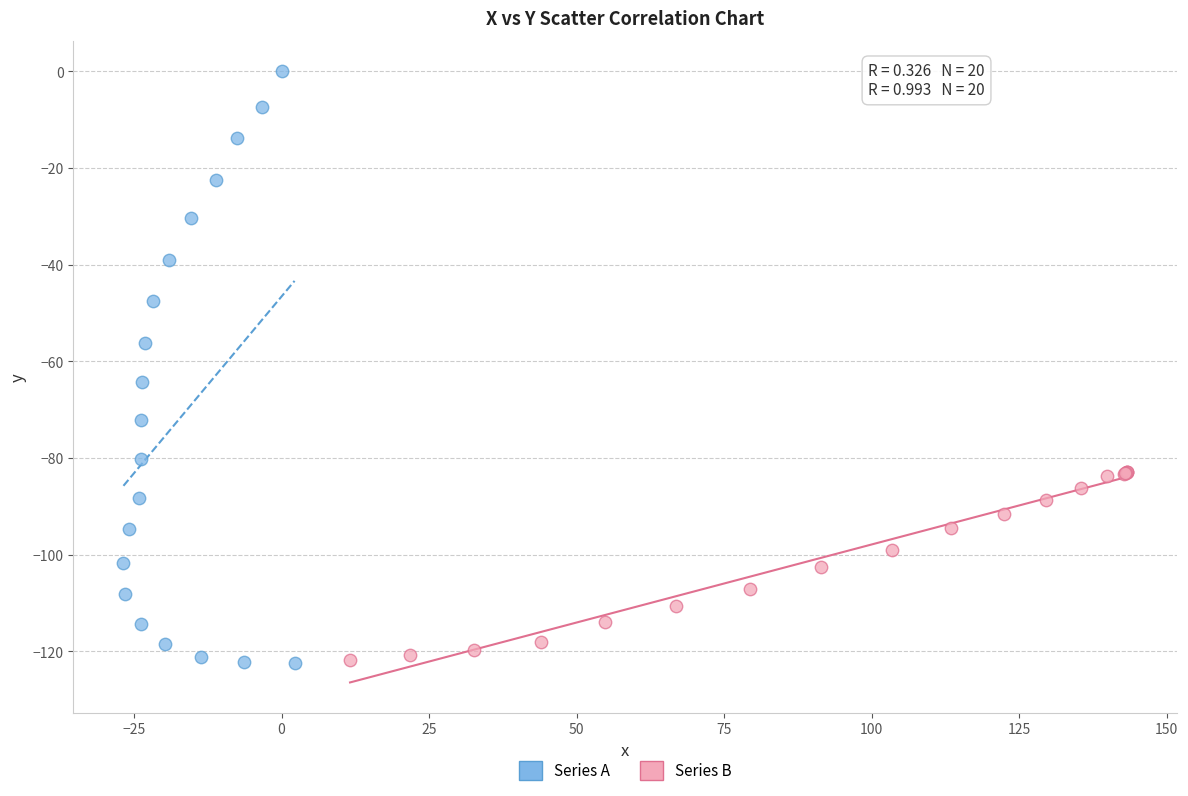

What are all the series names shown in the legend?

Series A, Series B